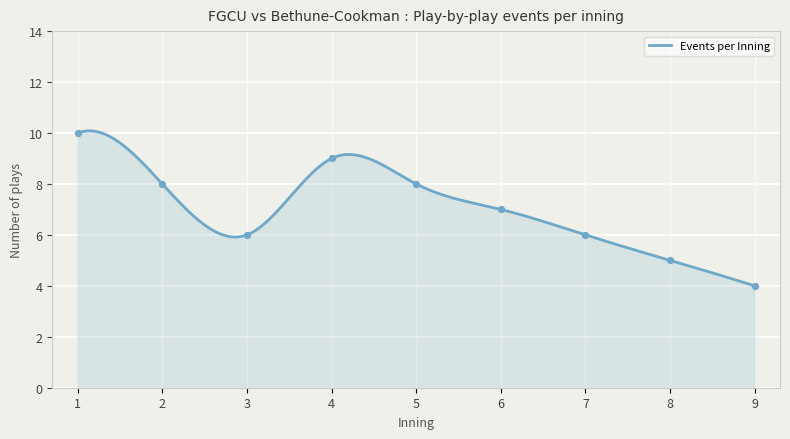

What is the change in value from 4 to 5?

-1